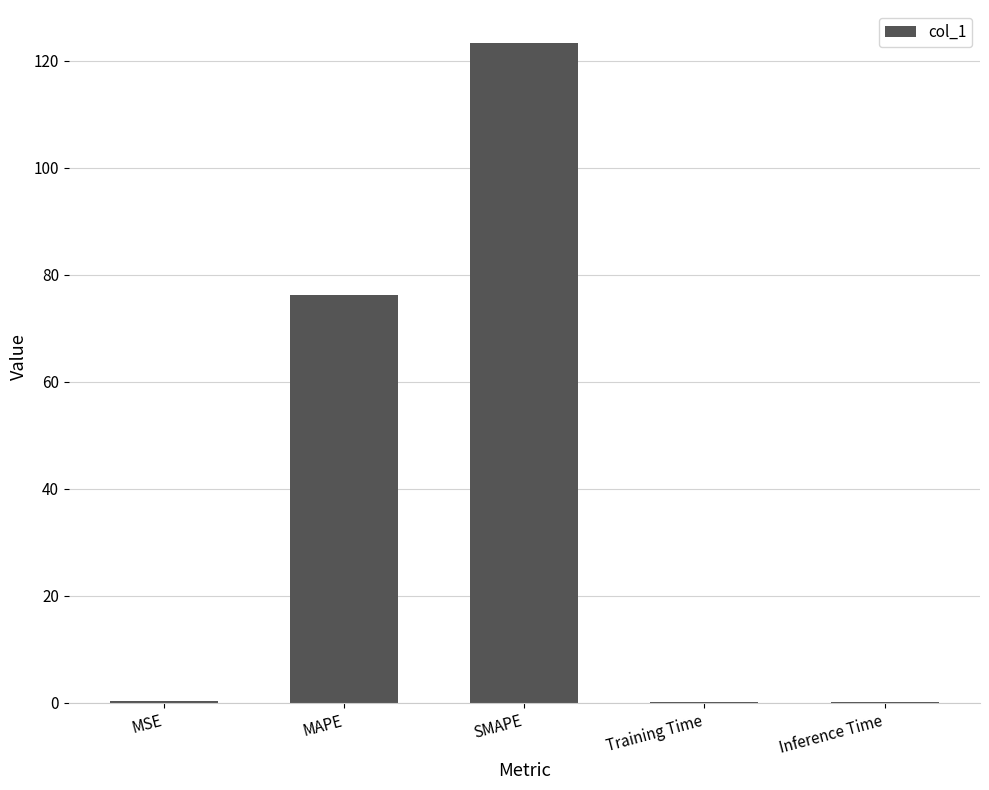

The chart shows a value of 76.3 at MAPE. True or false?

True